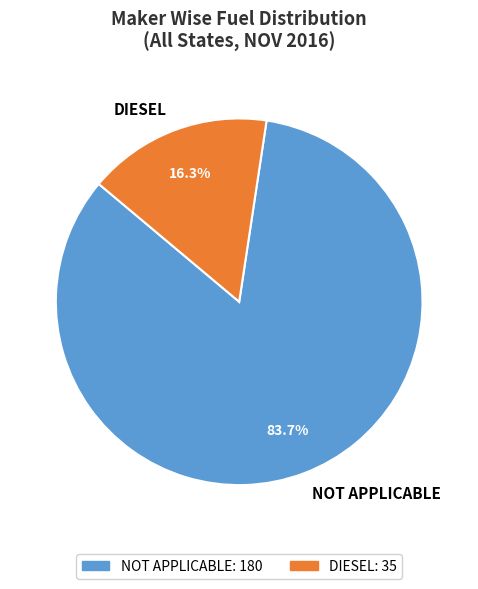

Which slice is the smallest?

DIESEL